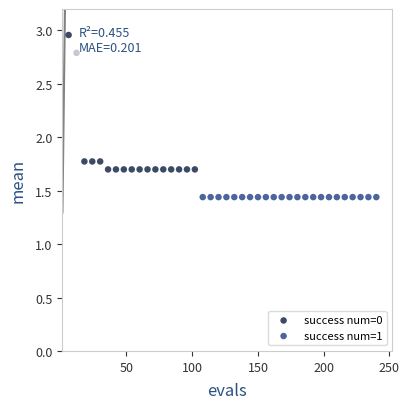

Which series contains the highest Y value?

success num=0